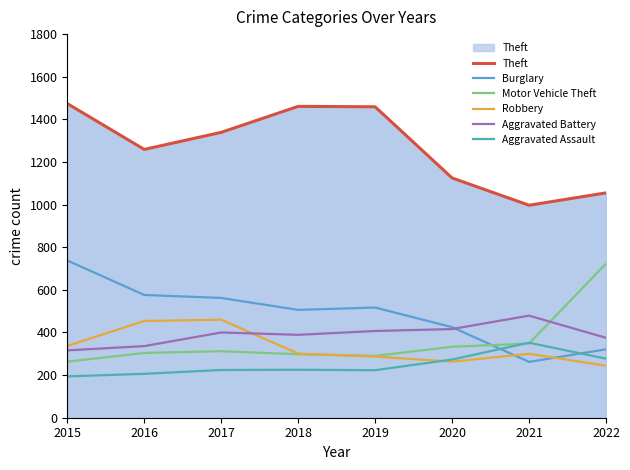

At which label does Robbery first exceed 301?

2015